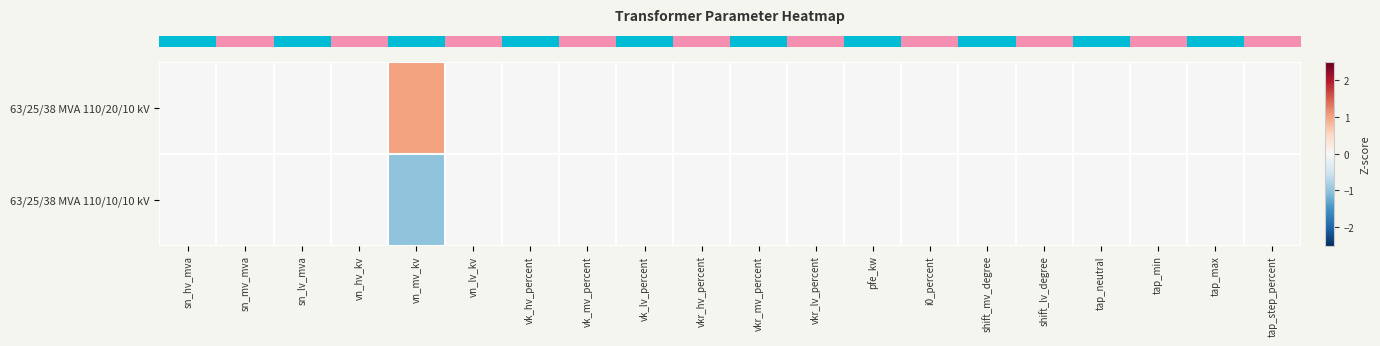

What is the minimum value shown in the chart?

-1